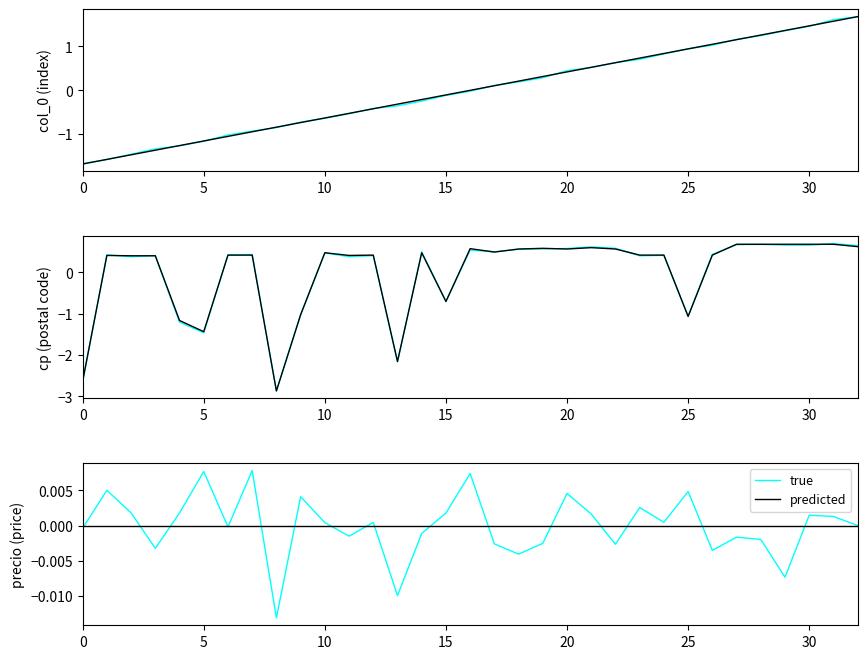

The true series shows -0.0 at 0. True or false?

False